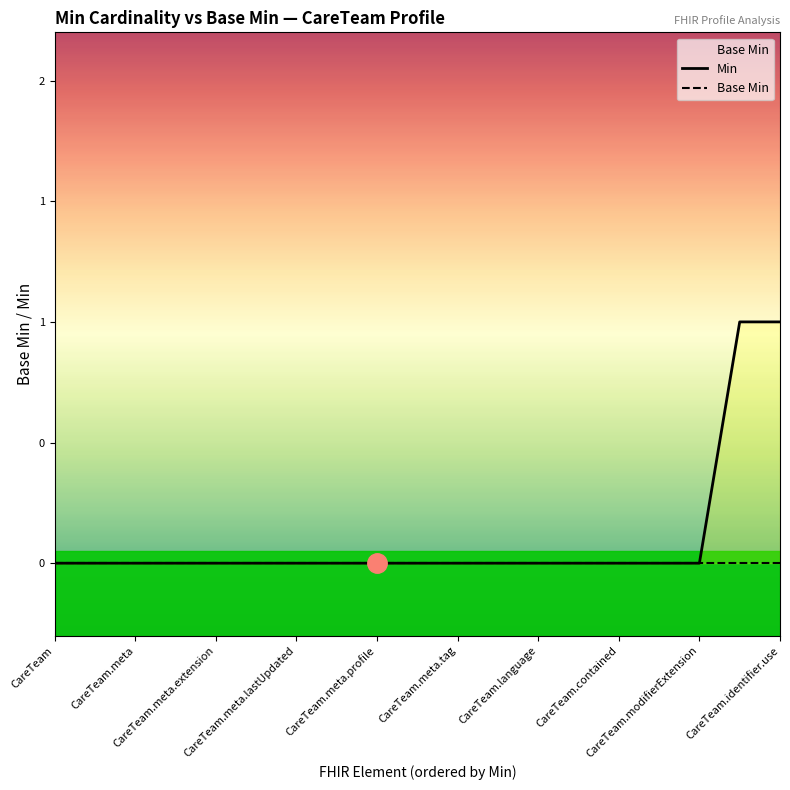

List the series in order of their peak value, lowest first.

Base Min, Min